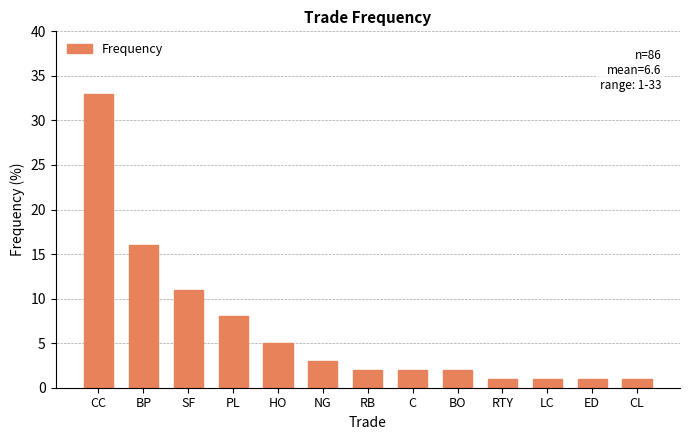

Between CL and PL, which is larger?

PL